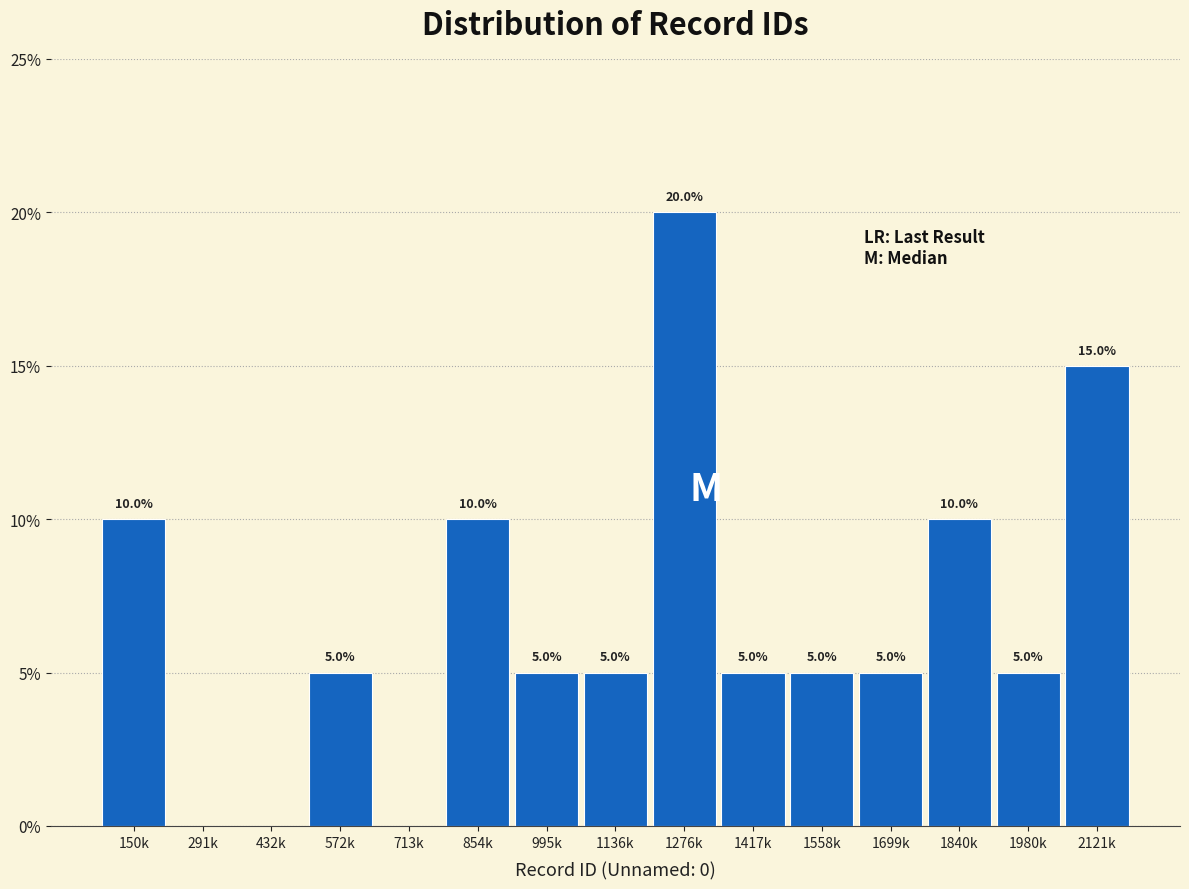

Reading left to right, extract all data points from this chart.

150k=10	291k=0	432k=0	572k=5	713k=0	854k=10	995k=5	1136k=5	1276k=20	1417k=5	1558k=5	1699k=5	1840k=10	1980k=5	2121k=15